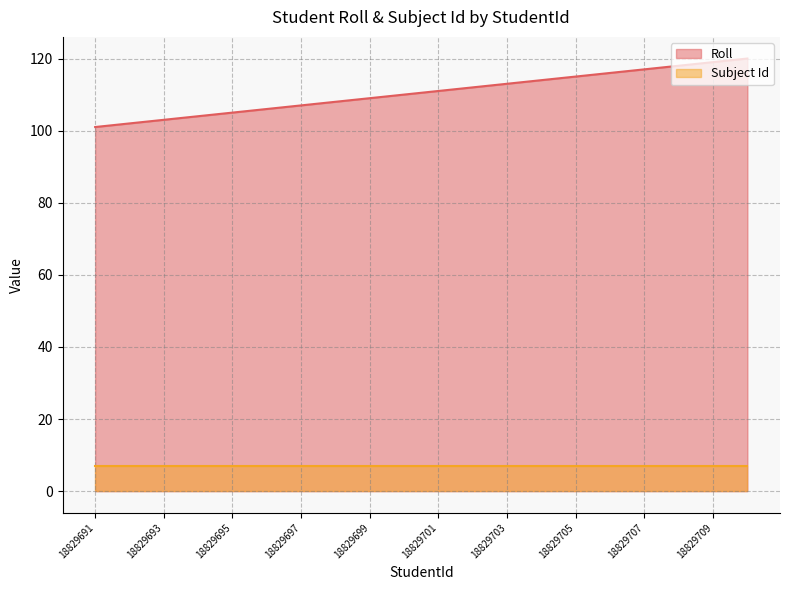

What is the value of the 18th point from the left?

118